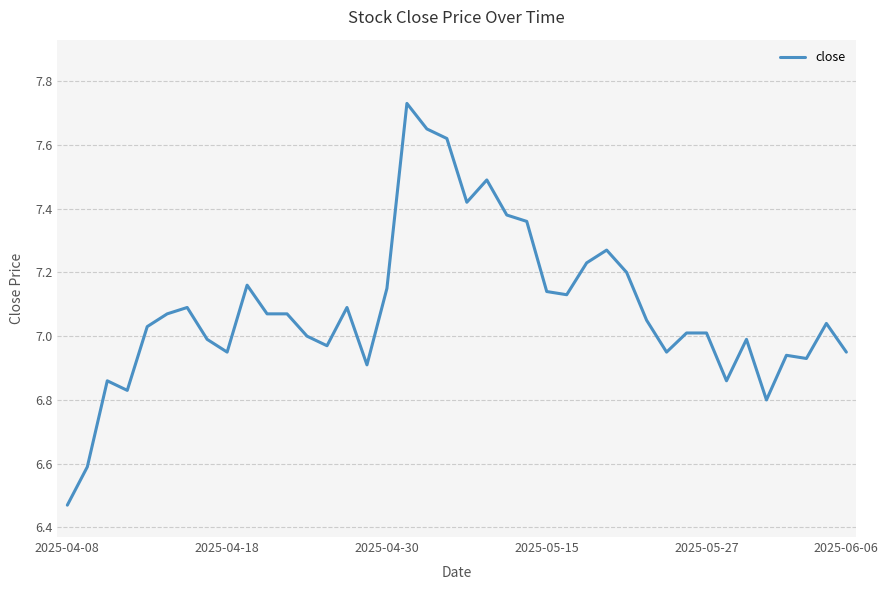

What is the difference between the maximum and minimum values?

1.3